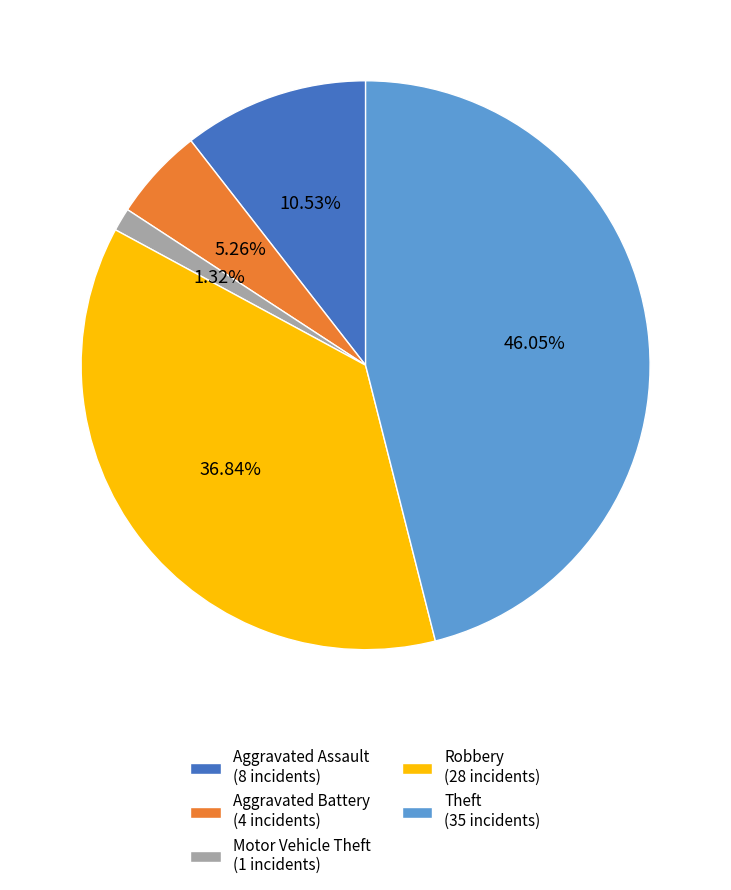

True or false: Motor Vehicle Theft accounts for 1% of the total.

True